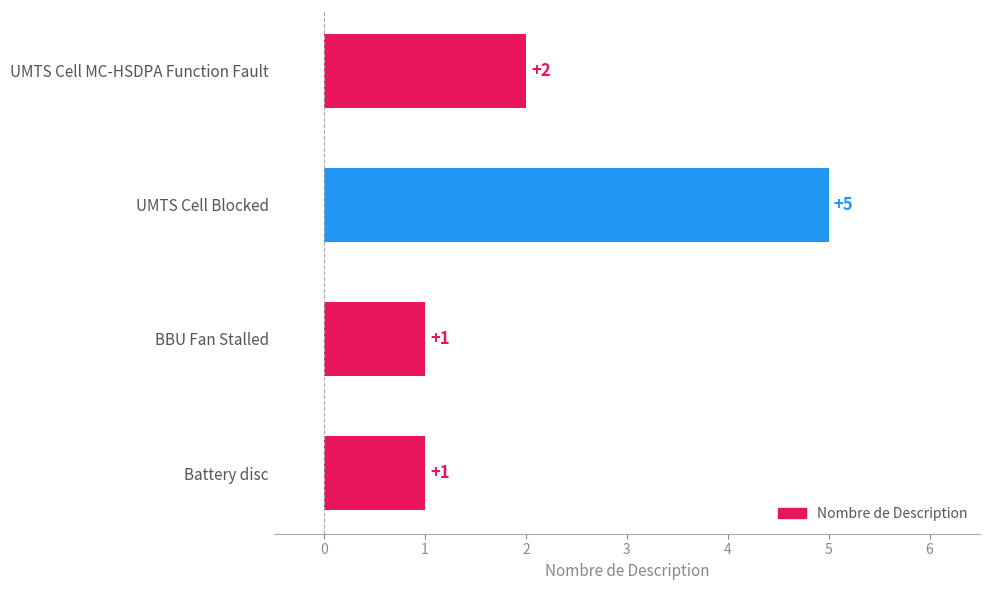

How many values are between 1 and 5?

4